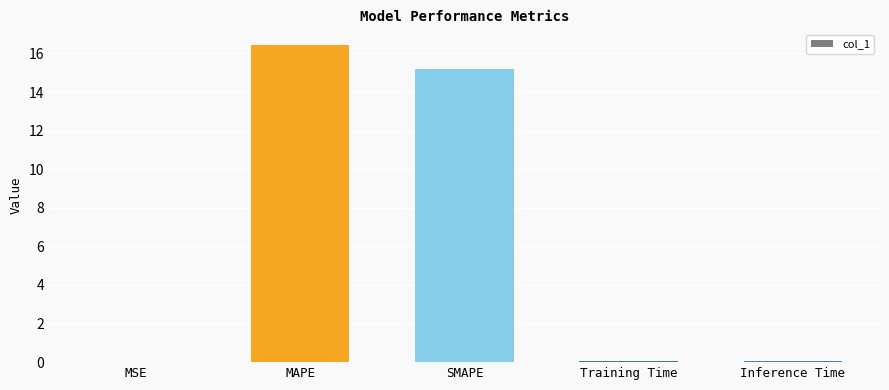

Which has a higher value, MAPE or MSE?

MAPE